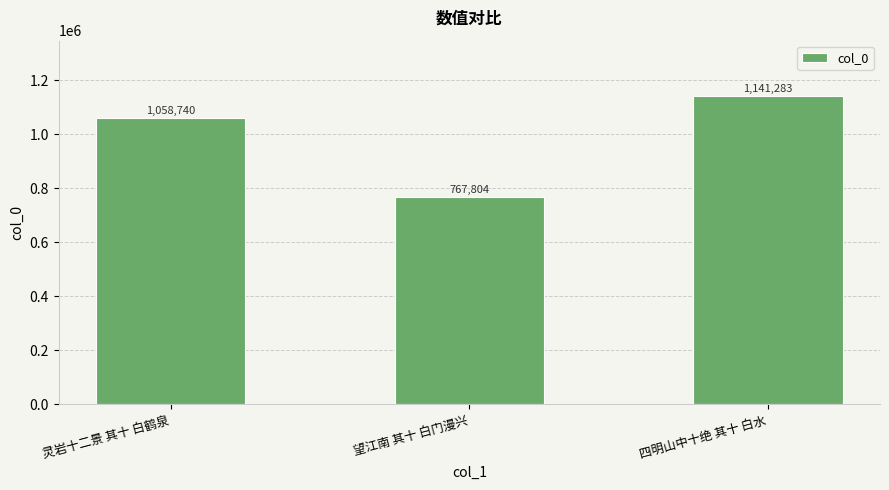

What is the difference between the maximum and second lowest values?

82543